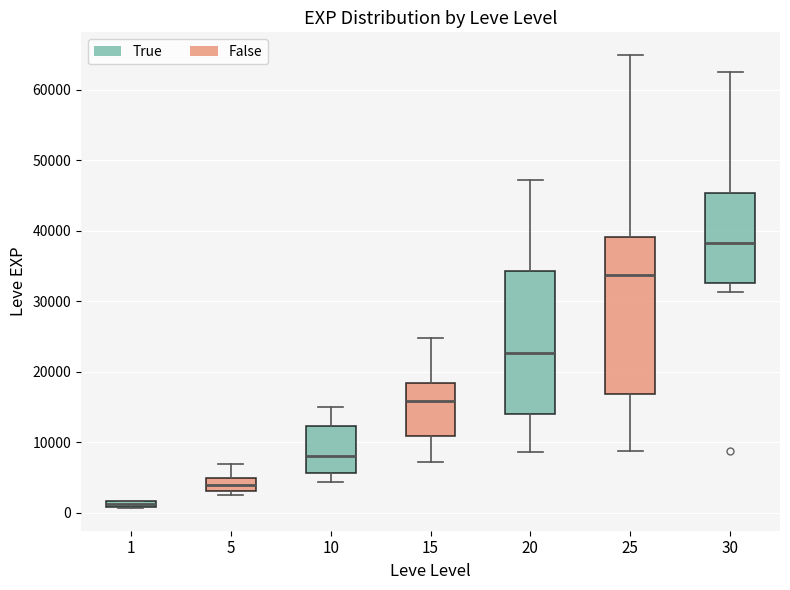

Comparing the boxes themselves (not the whiskers), which one is the tallest?

25